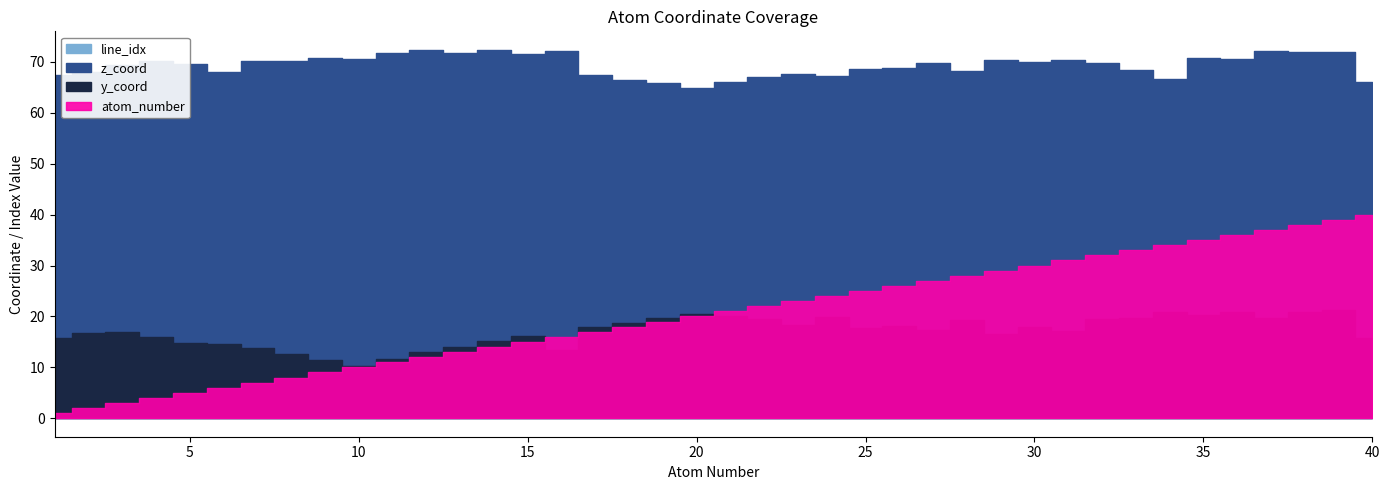

Reading left to right, transcribe all the data shown in this chart.

atom_number: 1.0	2.0	3.0	4.0	5.0	6.0	7.0	8.0	9.0	10.0	11.0	12.0	13.0	14.0	15.0	16.0	17.0	18.0	19.0	20.0	21.0	22.0	23.0	24.0	25.0	26.0	27.0	28.0	29.0	30.0	31.0	32.0	33.0	34.0	35.0	36.0	37.0	38.0	39.0	40.0
z_coord: 67.4	68.0	69.4	70.1	69.5	68.1	70.3	70.1	70.8	70.6	71.8	72.4	71.7	72.3	71.5	72.2	67.4	66.4	65.8	64.9	66.1	67.0	67.7	67.2	68.6	68.8	69.8	68.1	70.4	70.0	70.3	69.7	68.4	66.5	70.8	70.6	72.1	71.9	71.9	66.0
y_coord: 15.8	16.8	16.9	15.9	14.9	14.6	13.8	12.6	11.5	10.3	11.7	13.0	14.1	15.2	16.1	13.4	18.0	18.8	19.8	20.5	20.1	19.4	18.3	19.9	17.7	18.1	17.4	19.2	16.5	18.0	17.2	19.5	19.8	20.9	20.3	20.9	19.8	20.9	21.2	15.7
line_idx: 11.0	12.0	13.0	14.0	15.0	16.0	17.0	18.0	19.0	20.0	21.0	22.0	23.0	24.0	25.0	26.0	27.0	28.0	29.0	30.0	31.0	32.0	33.0	34.0	35.0	36.0	37.0	38.0	39.0	40.0	41.0	42.0	43.0	44.0	45.0	46.0	47.0	48.0	49.0	50.0